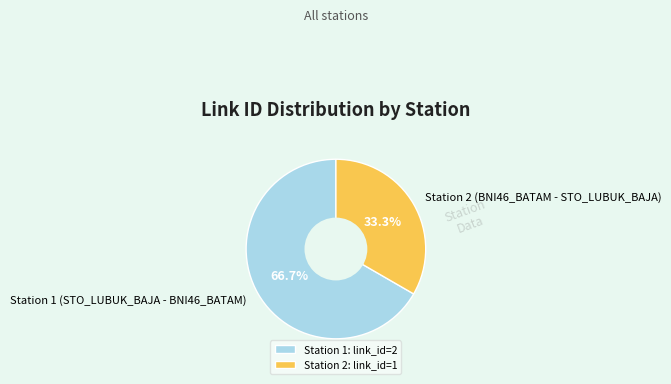

To the nearest percent, what is the average slice percentage?

50%